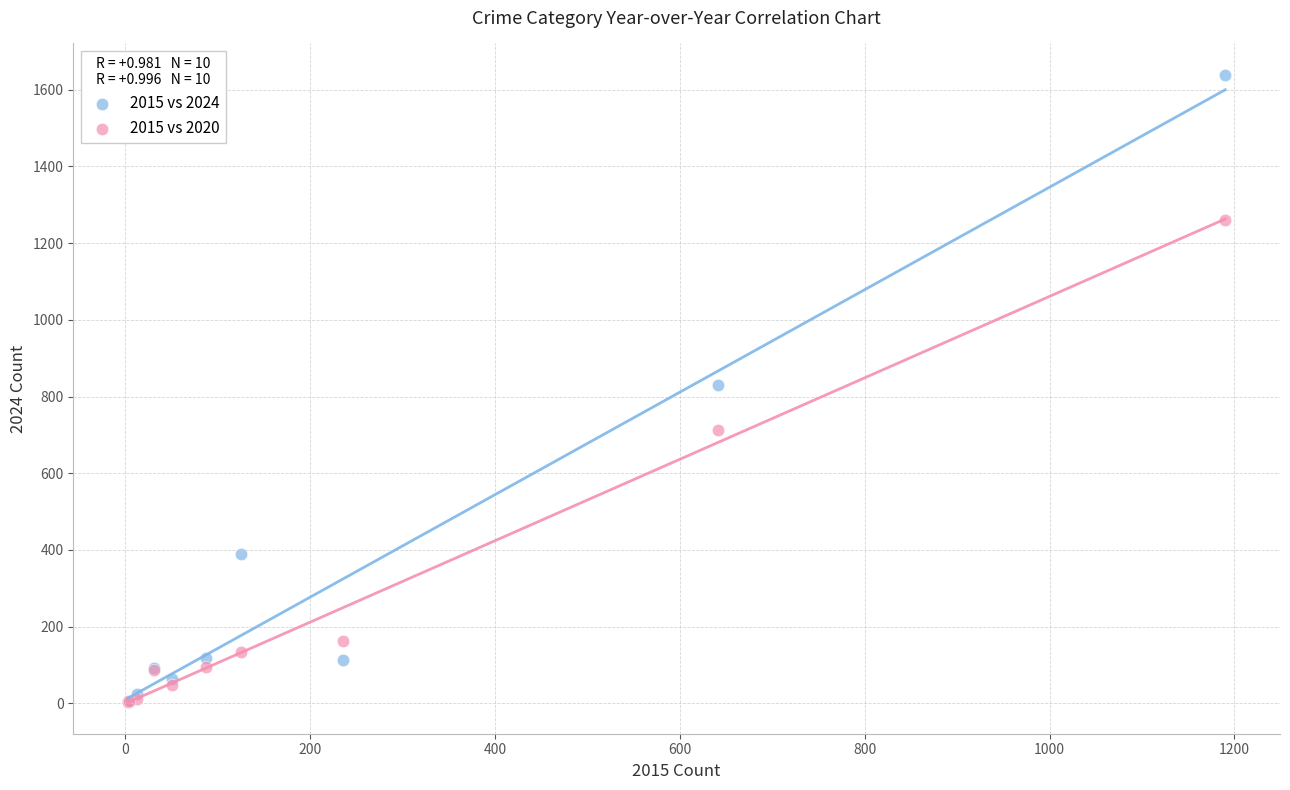

In the 2015 vs 2020 series, what Y value is closest to 632?

713